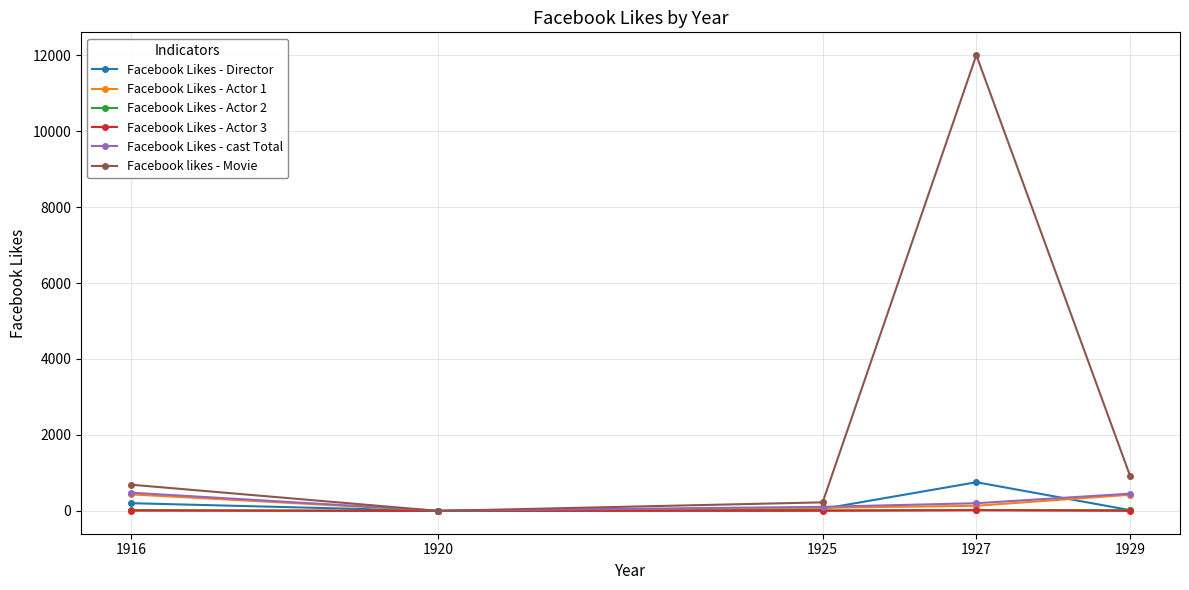

Which series has the largest range (max minus min)?

Facebook likes - Movie